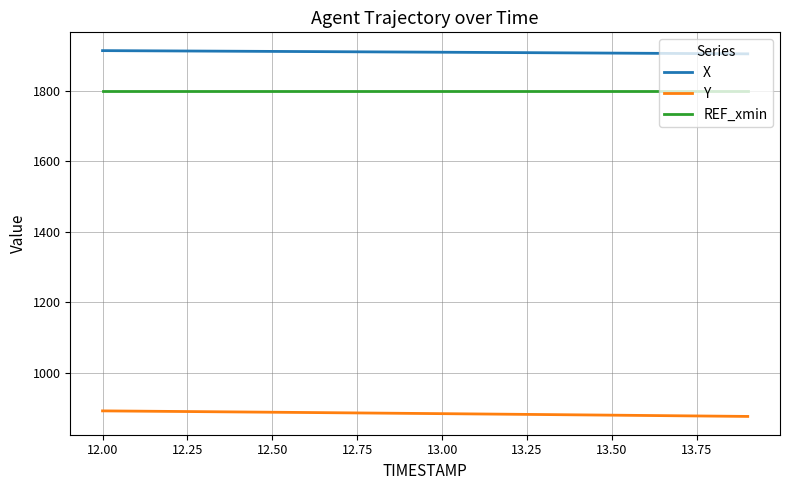

Which series has the largest total across all categories?

X